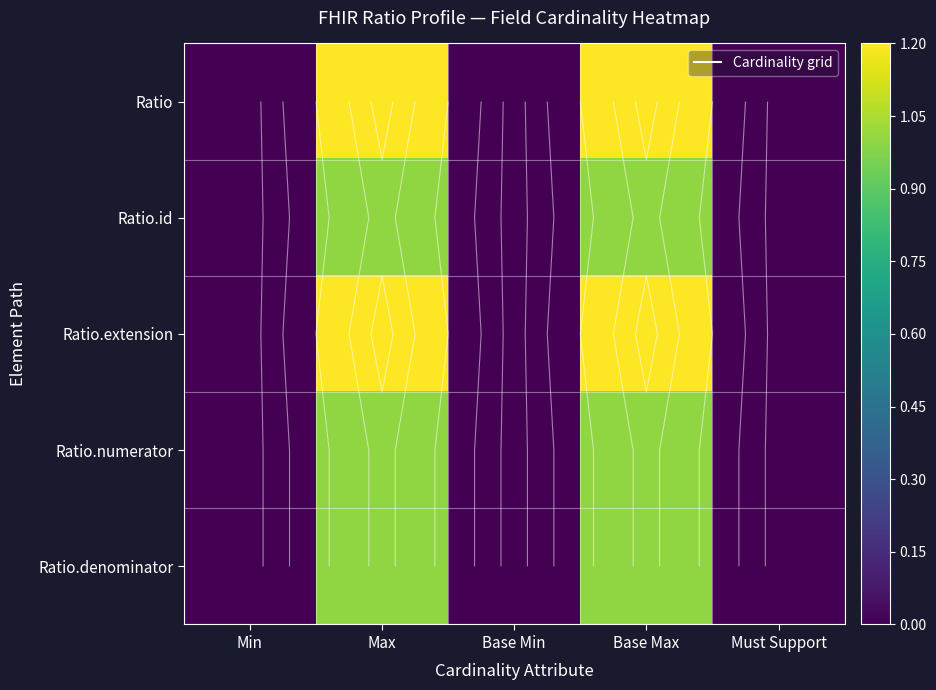

Which has a higher value, Base Max or Must Support?

Base Max